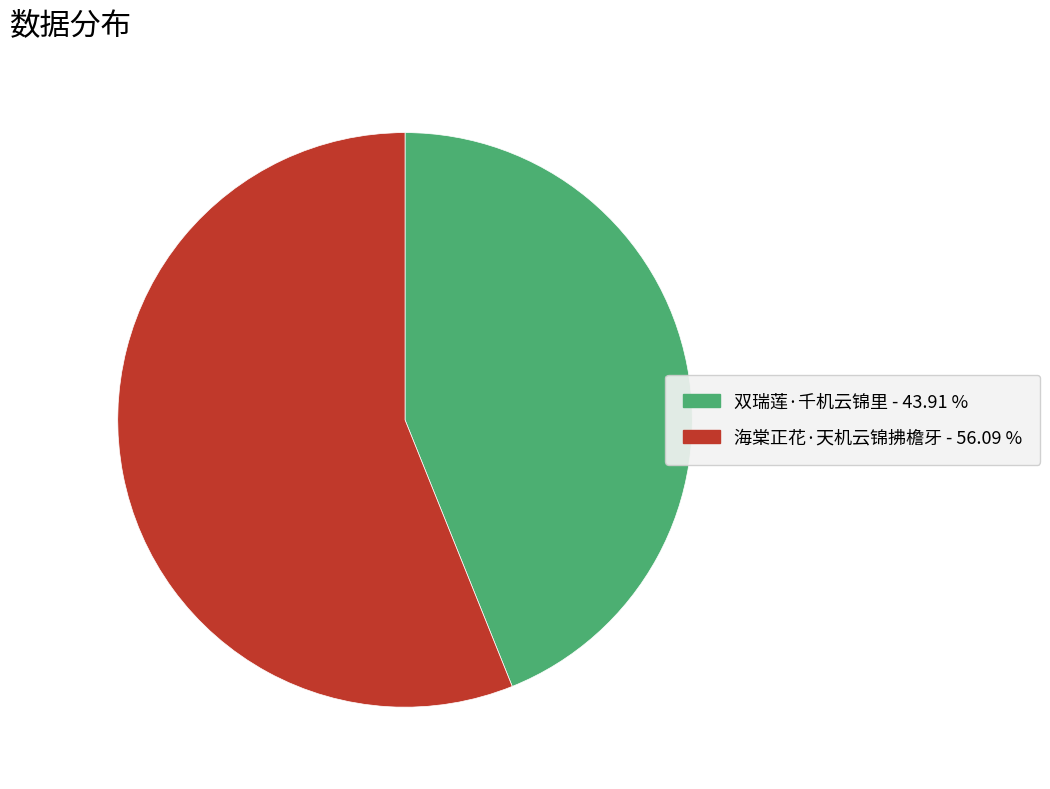

How many slices are in this pie chart?

2